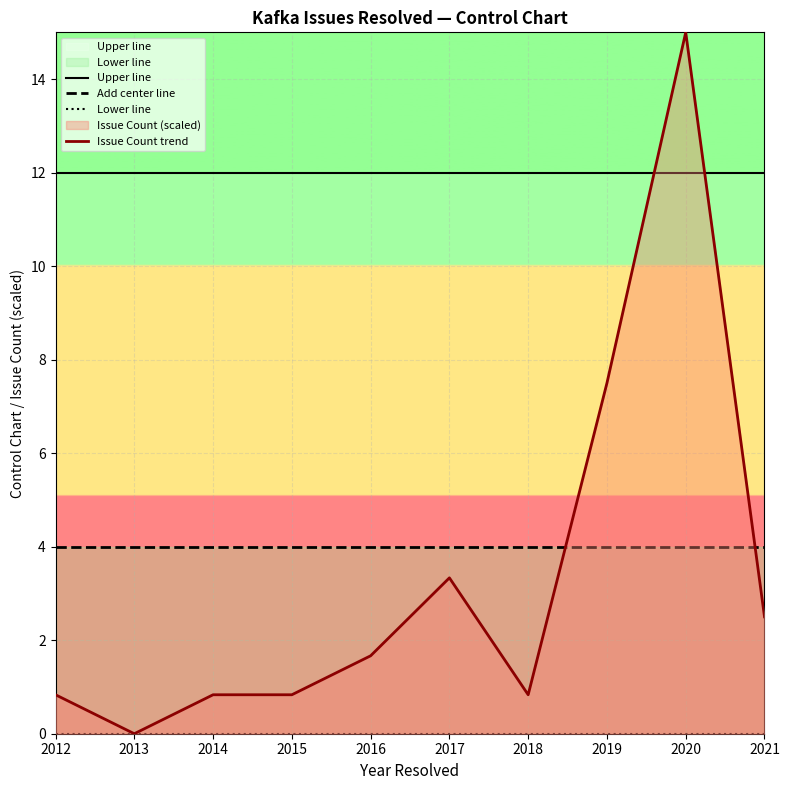

Where is Upper line nearest to the value 12?

2012